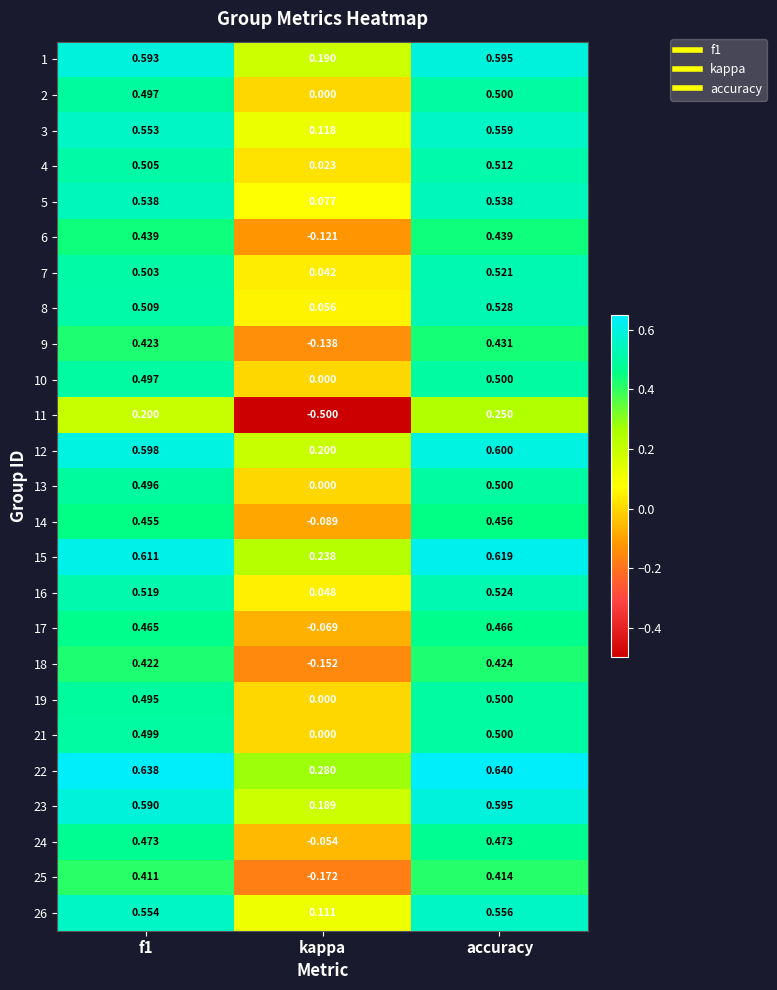

At which category is the sum across all series the highest?

accuracy